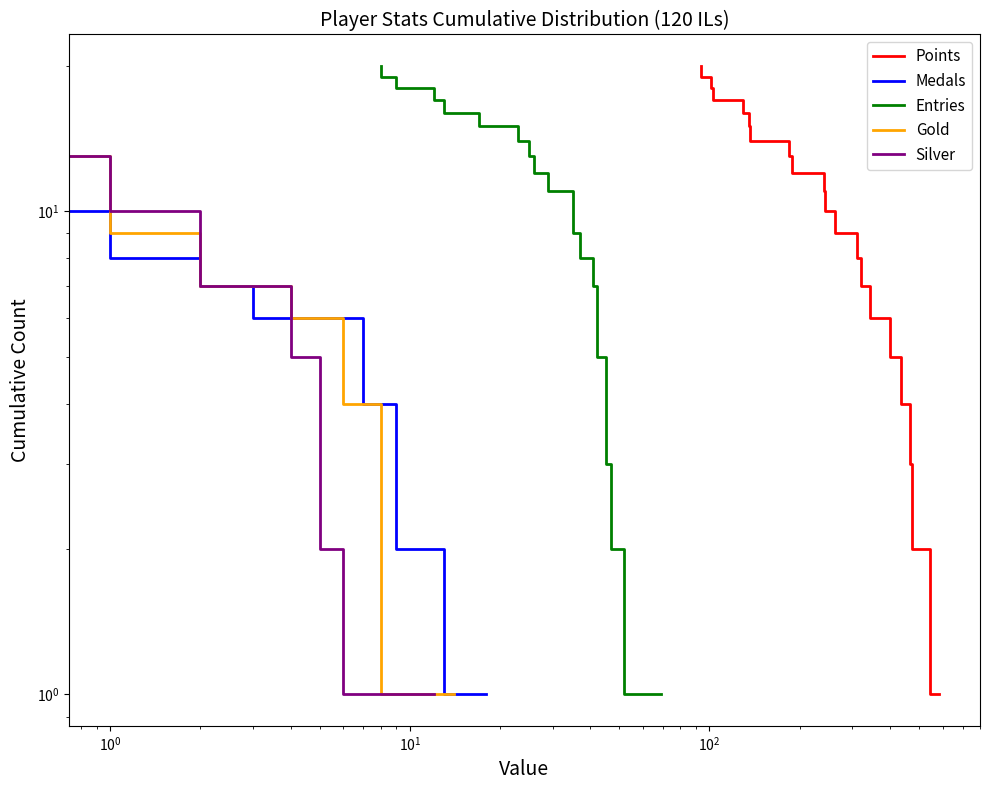

True or false: Medals and Points intersect in this chart.

False